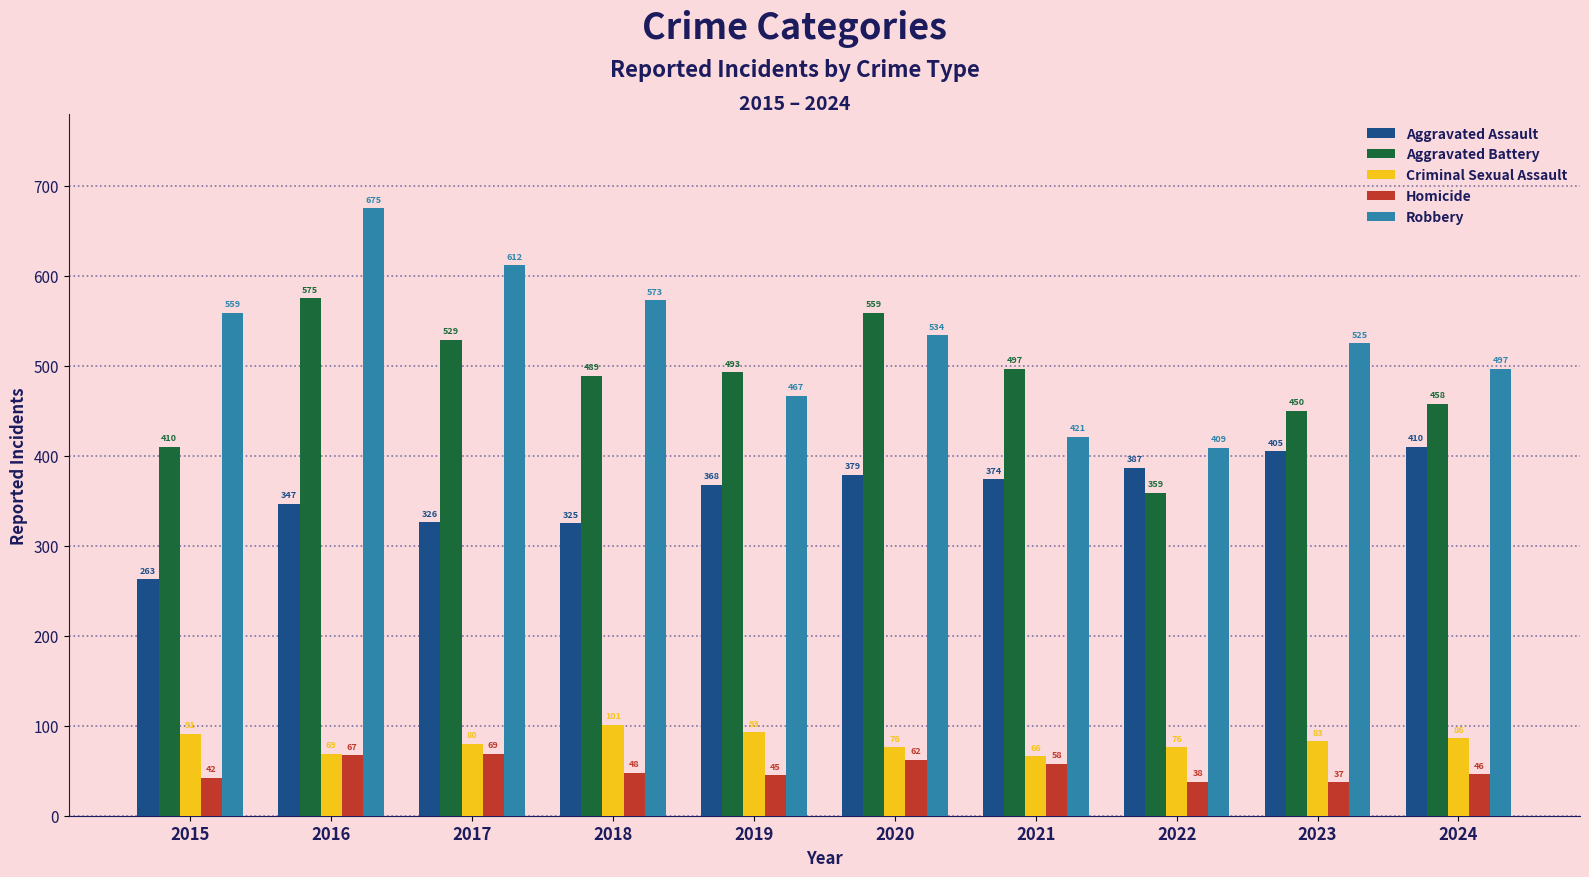

Which series has the widest spread of values?

Robbery